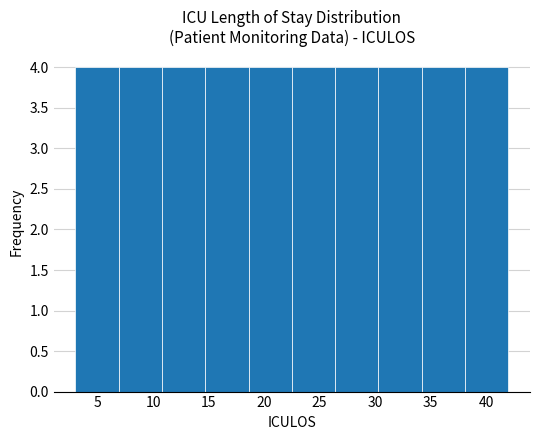

What is the height of the bar covering 34.2 to 38.1 on the x-axis? Neither the bar edges nor the heights are printed on the chart, so give them approximately, as read against the axes.

4